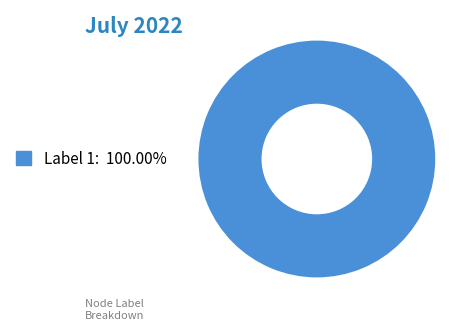

Count the number of slices in the pie.

1